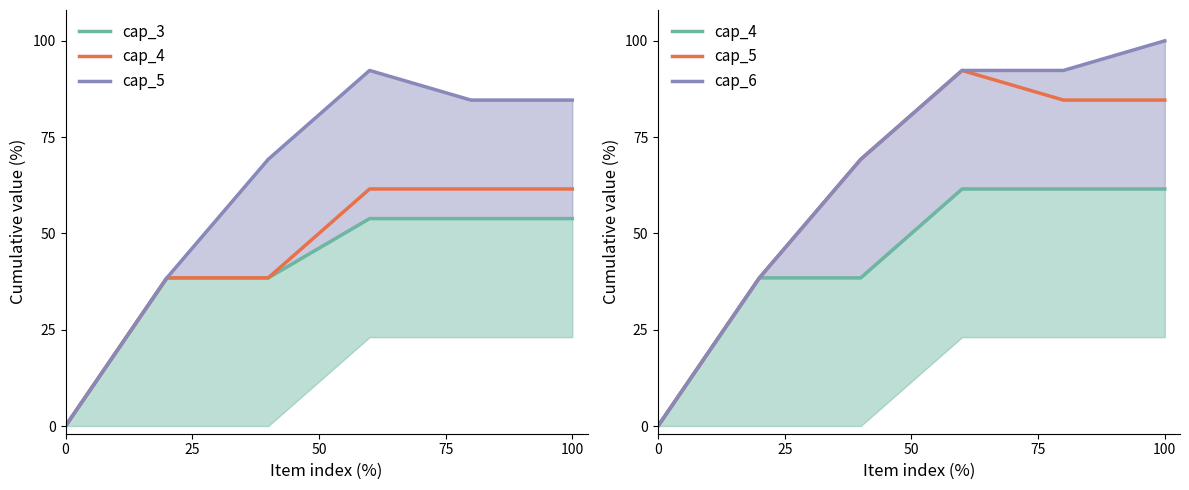

Which series changed the most between 50 and 100?

cap_6